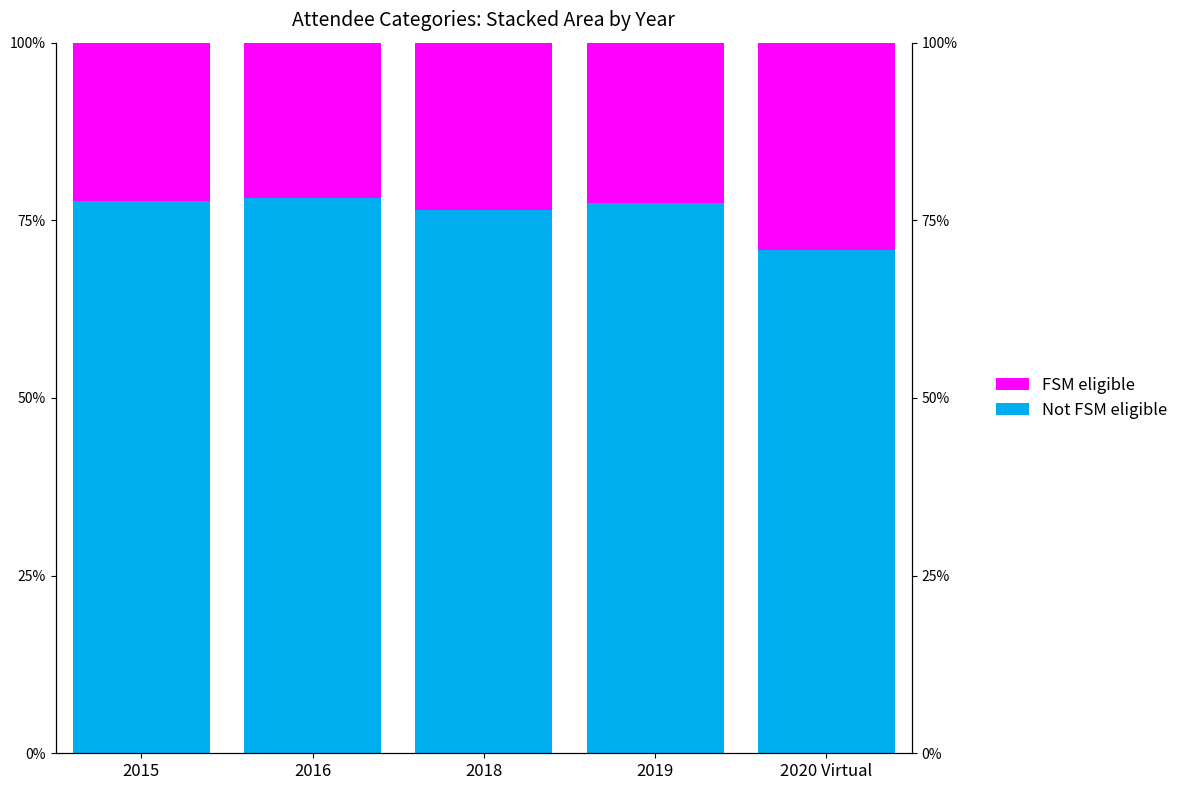

At 2016, list the series in order from smallest to largest.

FSM eligible, Not FSM eligible